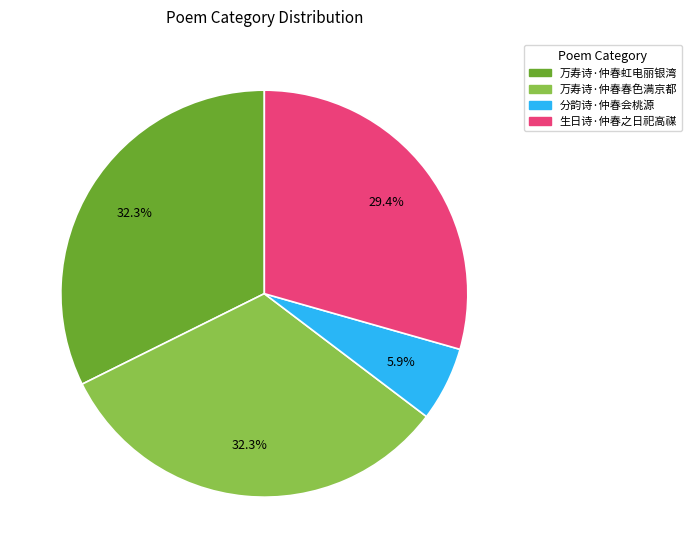

Which has a higher value, 万寿诗·仲春虹电丽银湾 or 分韵诗·仲春会桃源?

万寿诗·仲春虹电丽银湾